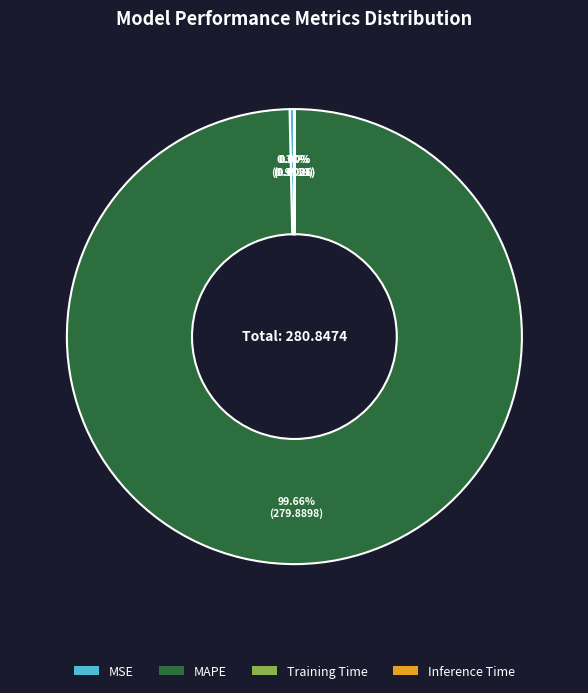

To the nearest percent, what is the difference between the largest and smallest slice percentages?

100%